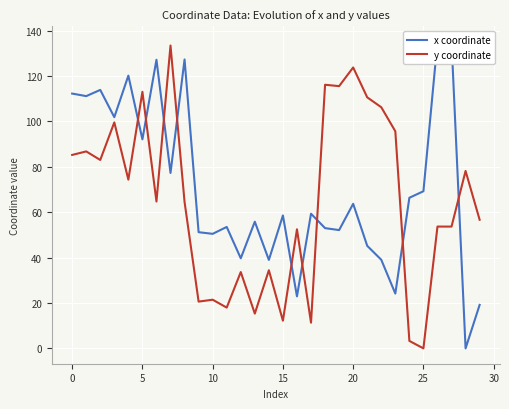

Reading right to left, list all the values displayed in this chart.

x coordinate: 19.2	0.0	135.2	135.2	69.2	66.4	24.2	39.1	45.2	63.7	52.1	53.0	59.3	22.9	58.6	39.0	55.8	39.7	53.5	50.5	51.2	127.3	77.3	127.2	92.1	120.2	101.9	113.9	111.2	112.3
y coordinate: 56.7	78.2	53.7	53.7	0.0	3.3	95.7	106.3	110.6	123.8	115.6	116.2	11.3	52.5	12.2	34.4	15.3	33.6	18.0	21.4	20.6	64.5	133.5	64.7	113.1	74.4	99.6	83.0	86.8	85.2